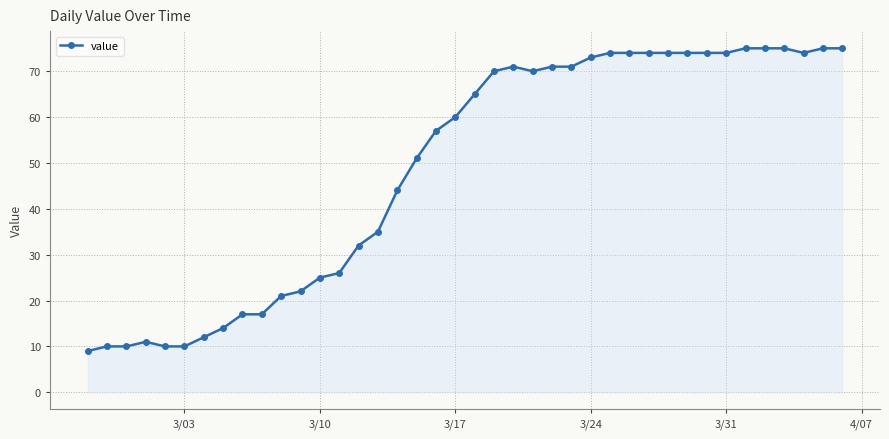

What is the greatest value displayed?

75